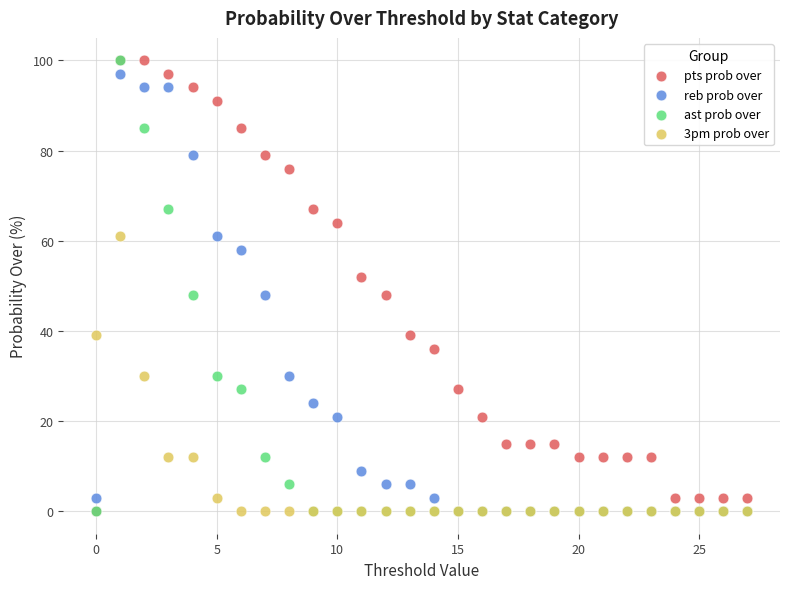

What are all the series names shown in the legend?

pts prob over, reb prob over, ast prob over, 3pm prob over